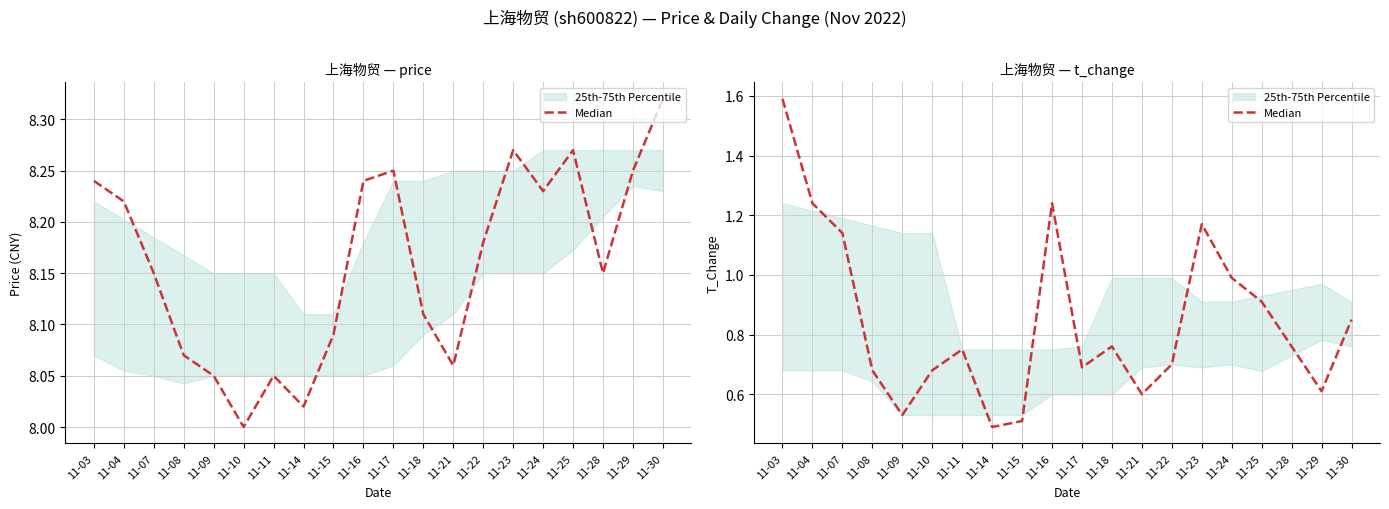

What is the minimum value shown in the chart?

0.5